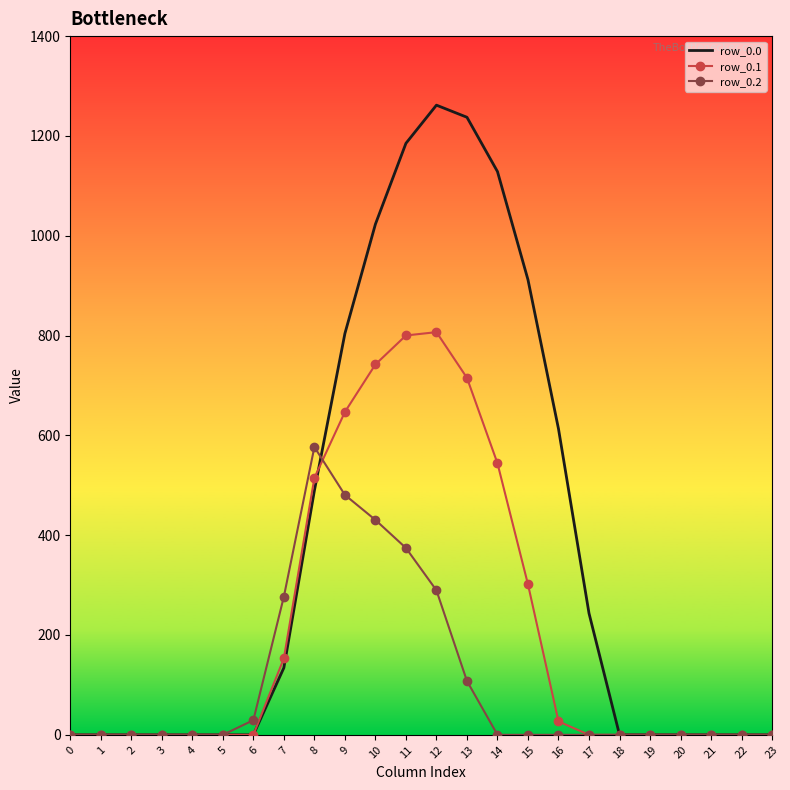

What are all the series names shown in the legend?

row_0.0, row_0.1, row_0.2